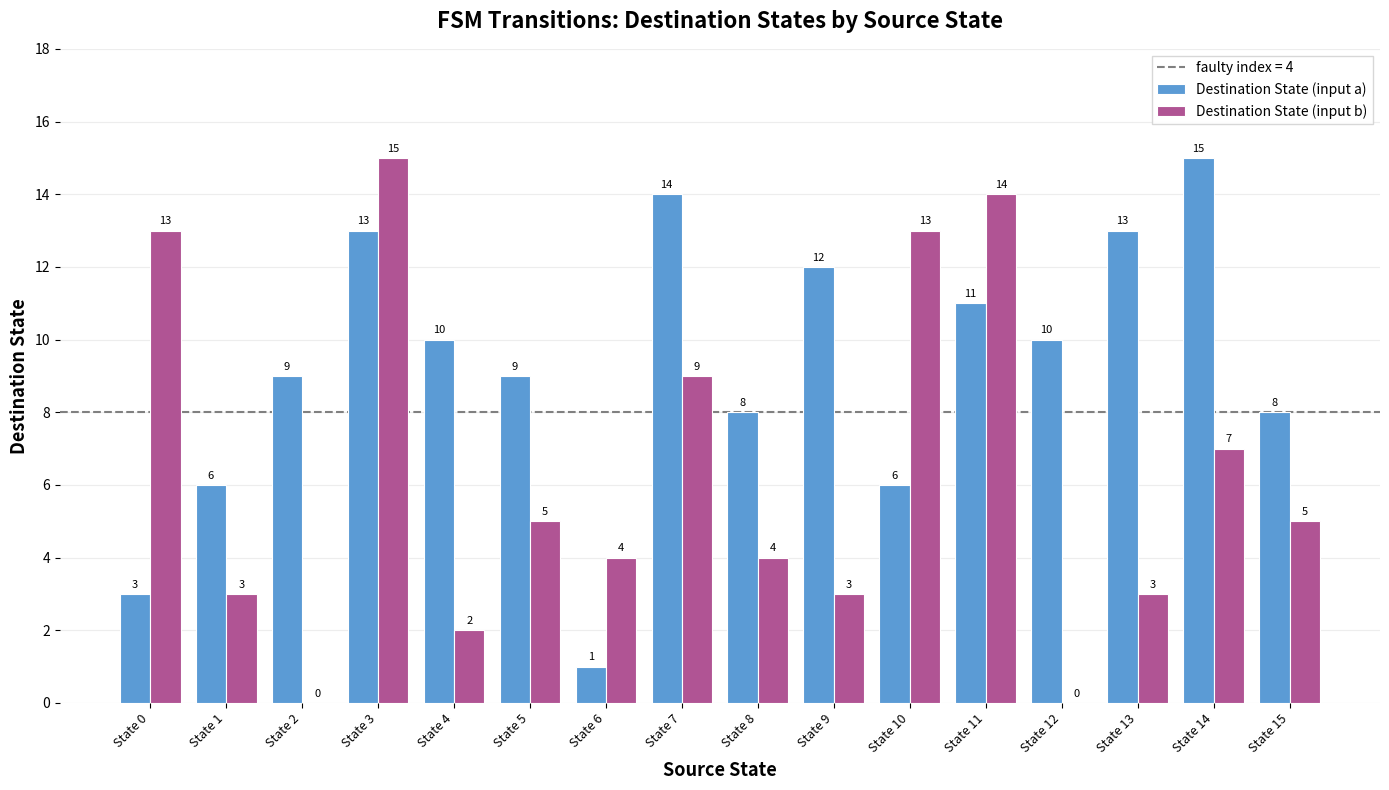

What is the sum of all Destination State (input a) values?

148